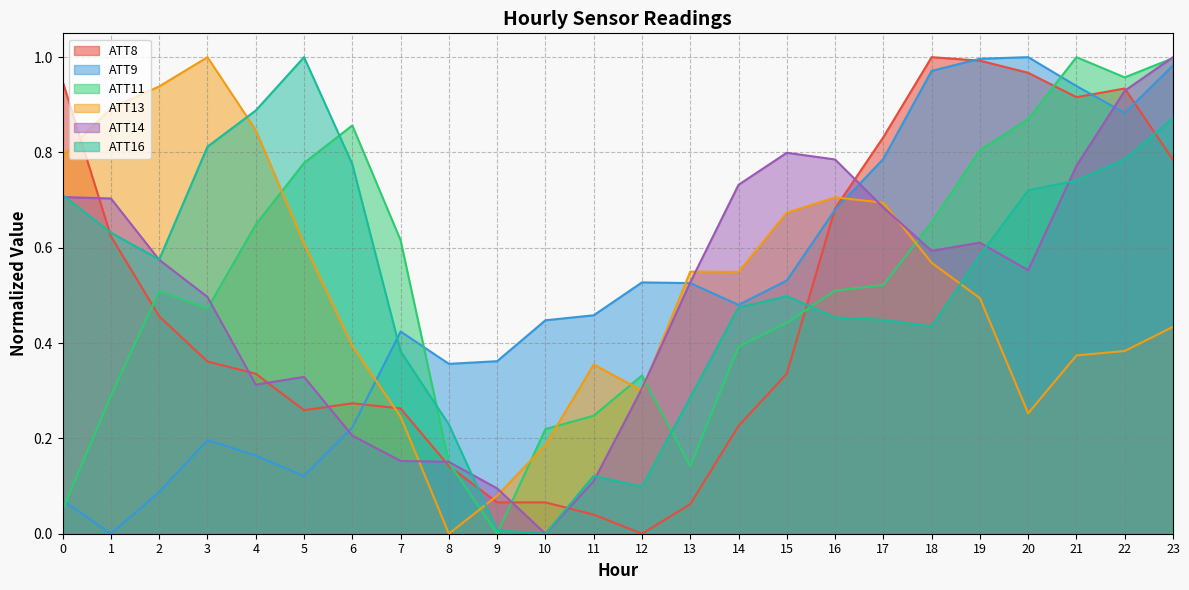

What is the difference between the highest and lowest values at 12?

0.5